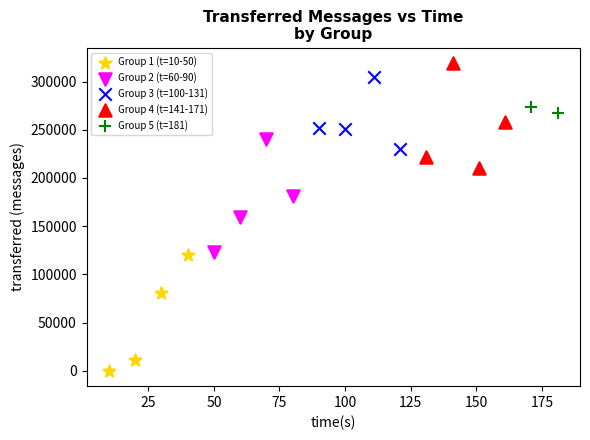

What are all the series names shown in the legend?

Group 1 (t=10-50), Group 2 (t=60-90), Group 3 (t=100-131), Group 4 (t=141-171), Group 5 (t=181)